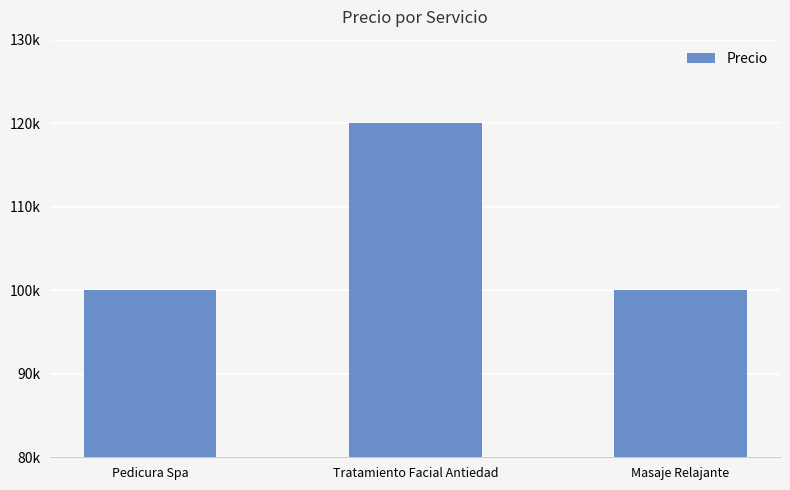

Are the bars horizontal?

No